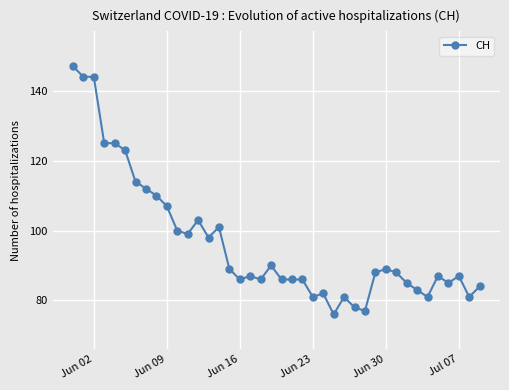

True or false: the data has more than 0 interior local peaks.

True